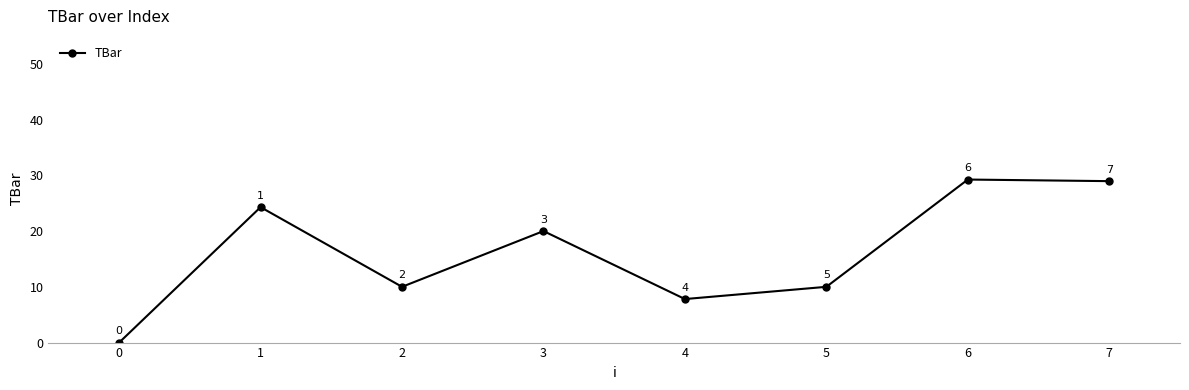

What is the difference between the values at 7 and 6?

0.3